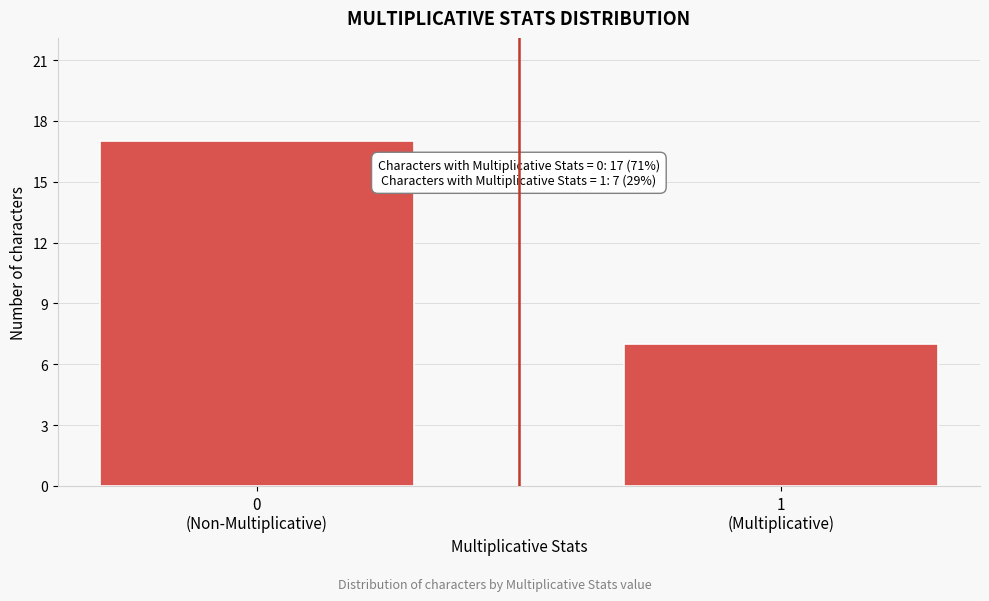

Reading right to left, transcribe all the data shown in this chart.

7	17